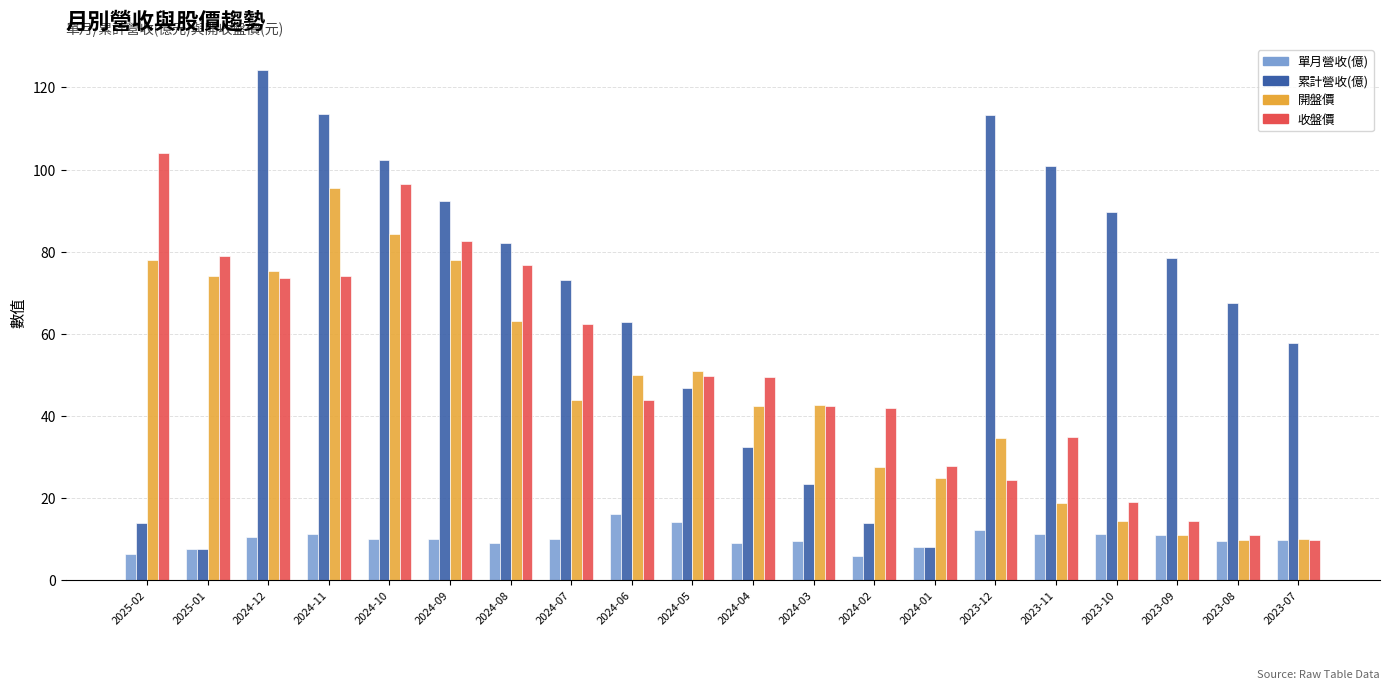

Is the value of 累計營收(億) at 2024-07 greater than the value of 單月營收(億) at 2024-11?

Yes